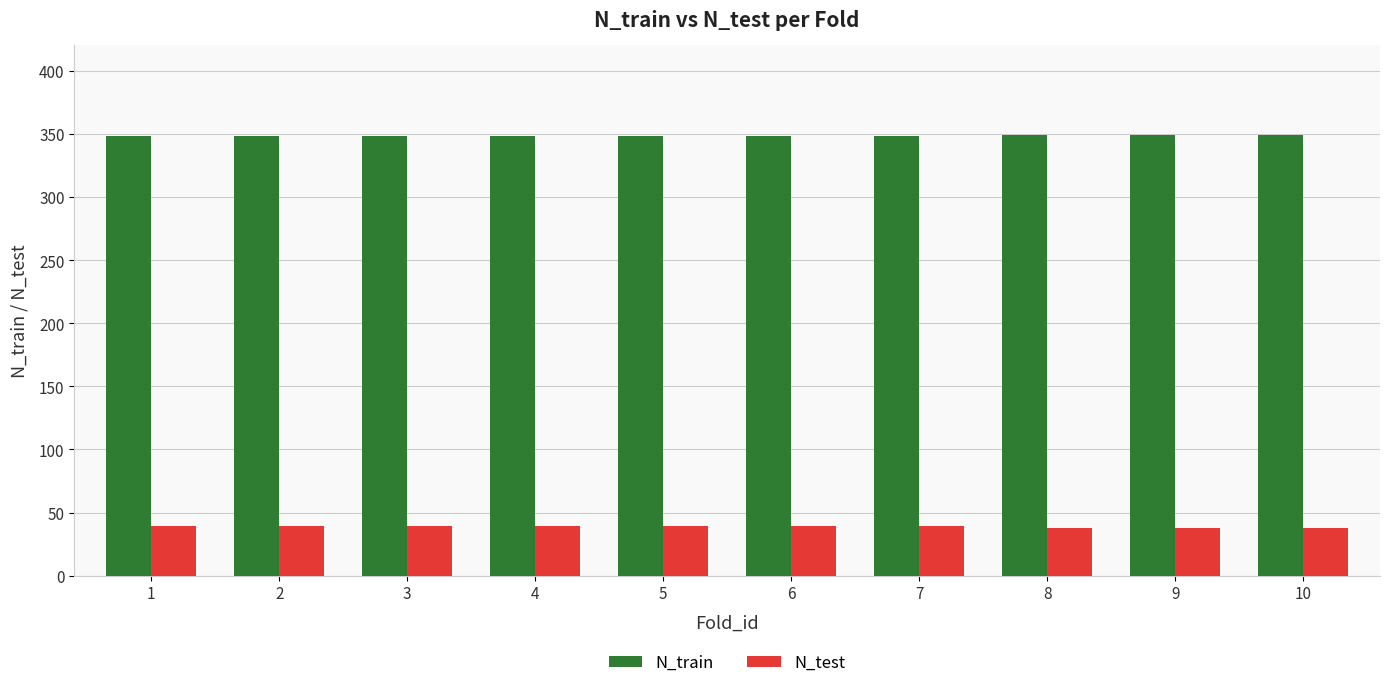

True or false: N_test has a value of 65 at 7.

False